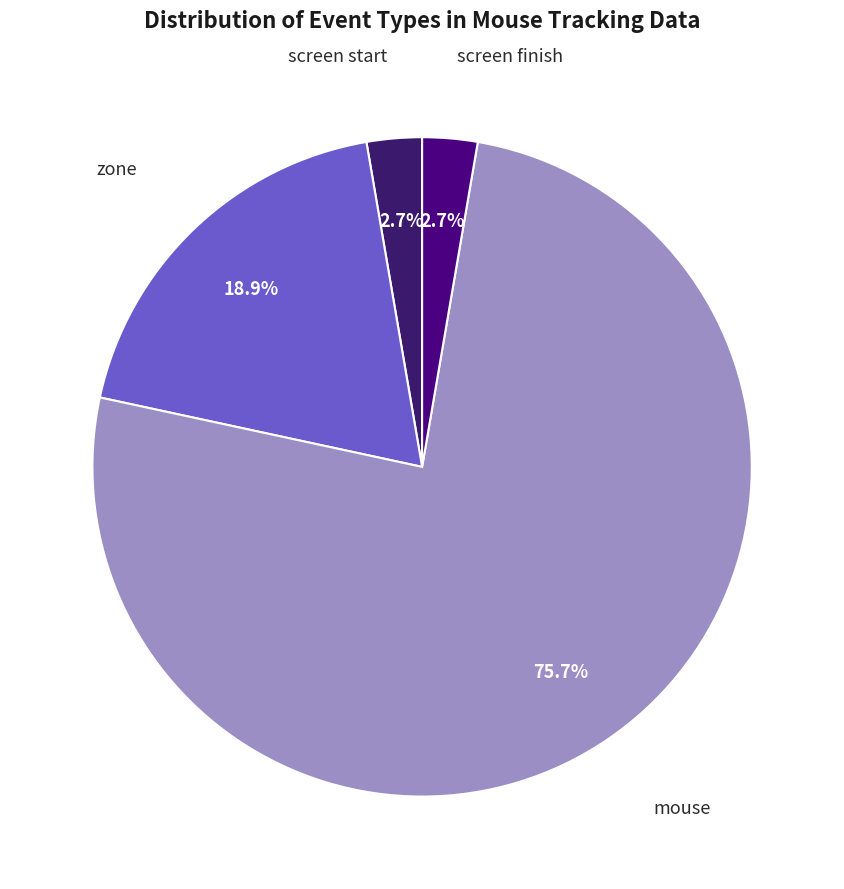

Count the number of slices in the pie.

4